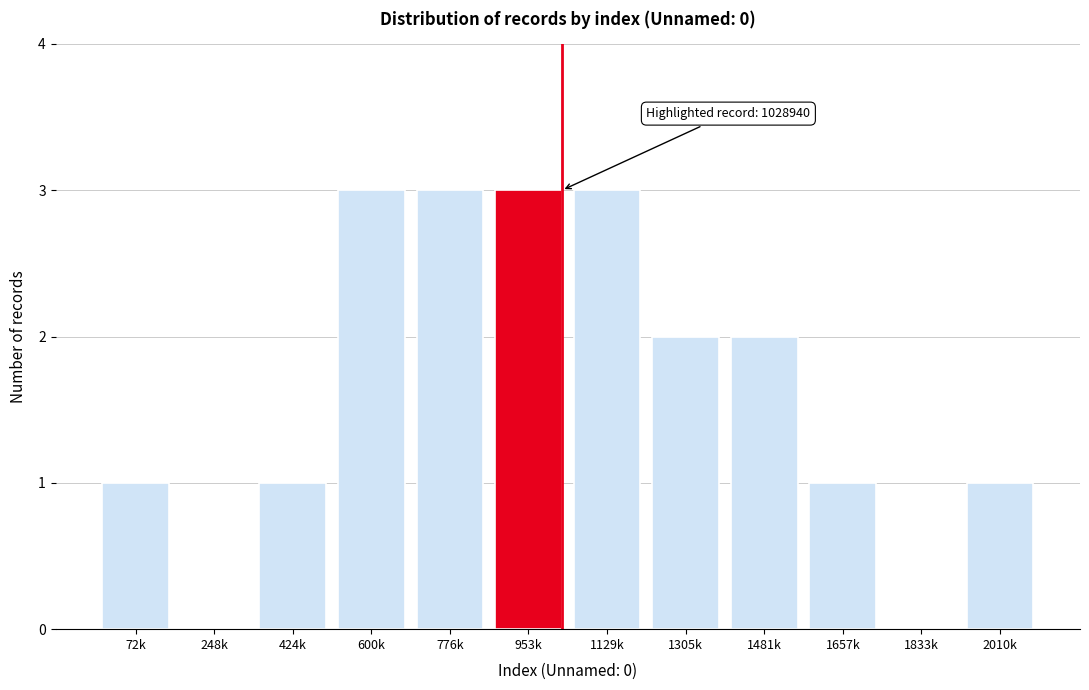

Reading right to left, list all the values displayed in this chart.

2010k=1	1833k=0	1657k=1	1481k=2	1305k=2	1129k=3	953k=3	776k=3	600k=3	424k=1	248k=0	72k=1